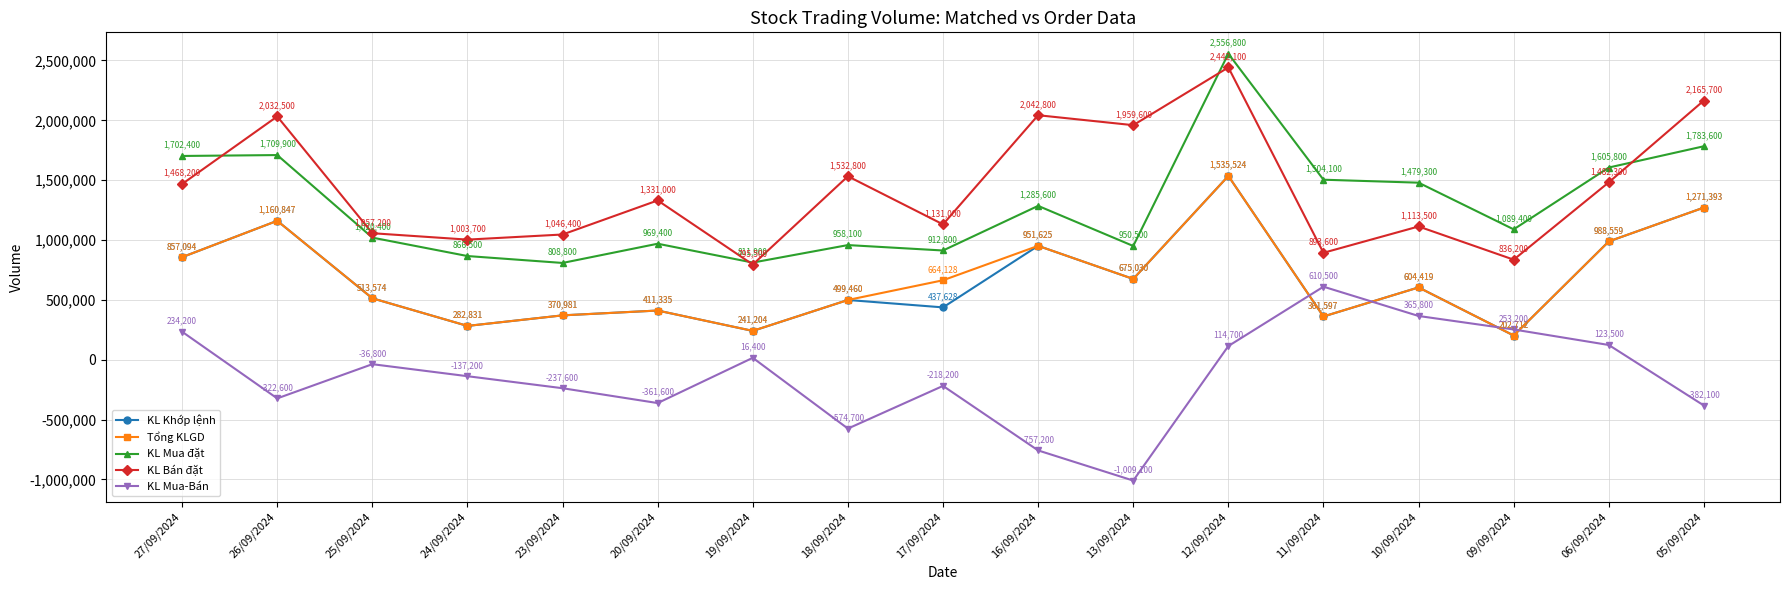

Read the KL Mua-Bán value at 11/09/2024.

610500